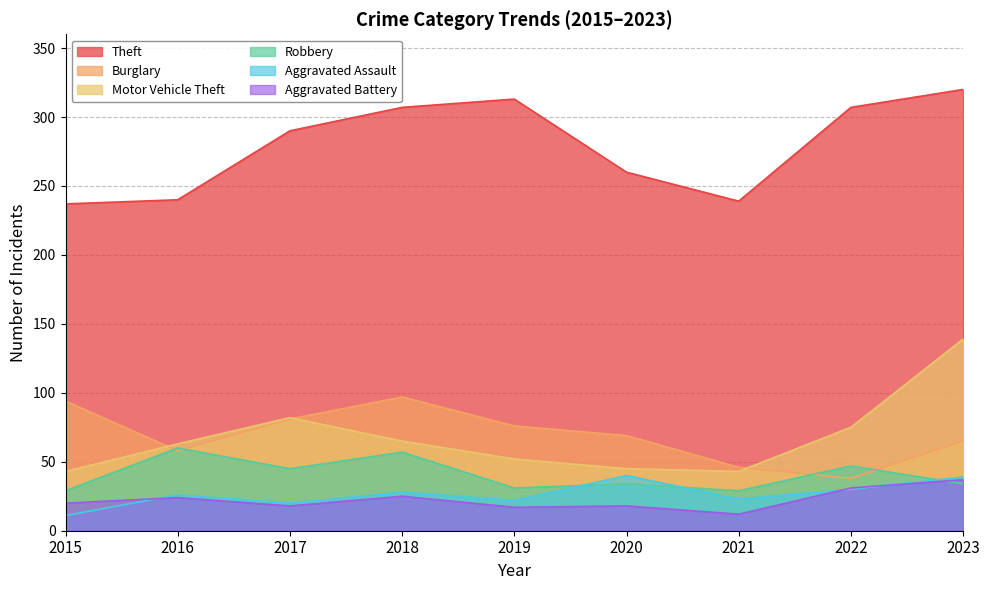

True or false: Burglary has a value of 82 at 2021.

False